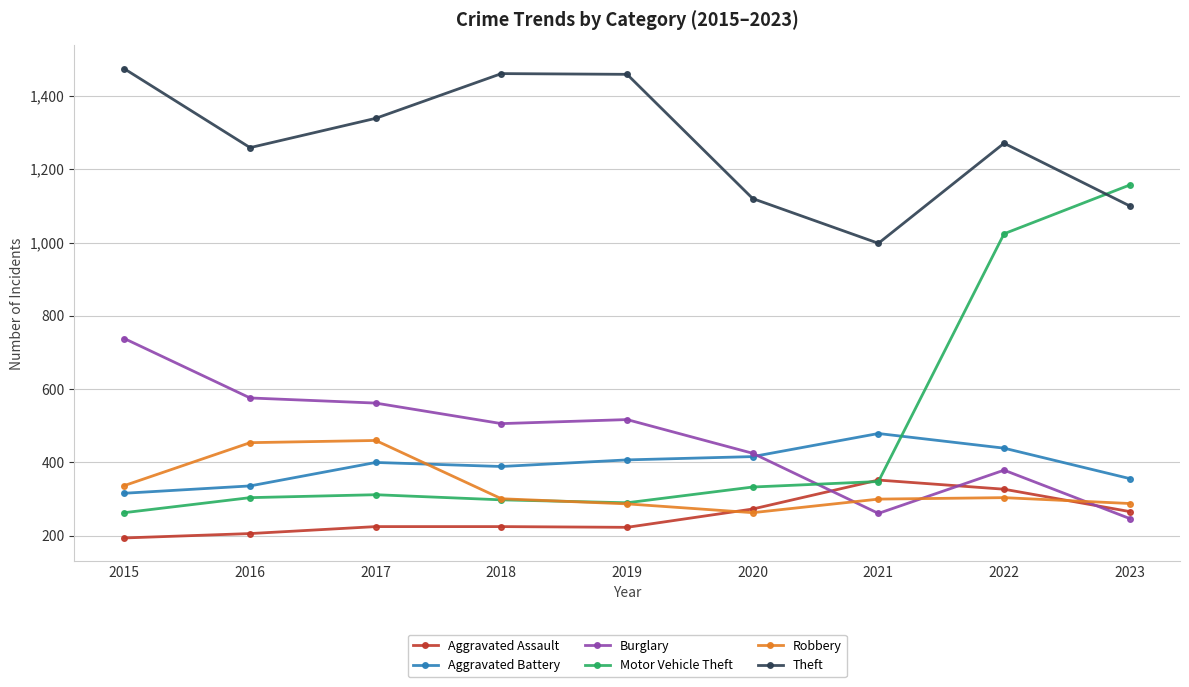

In Aggravated Battery, how many points are lower than both neighbors (excluding endpoints)?

1